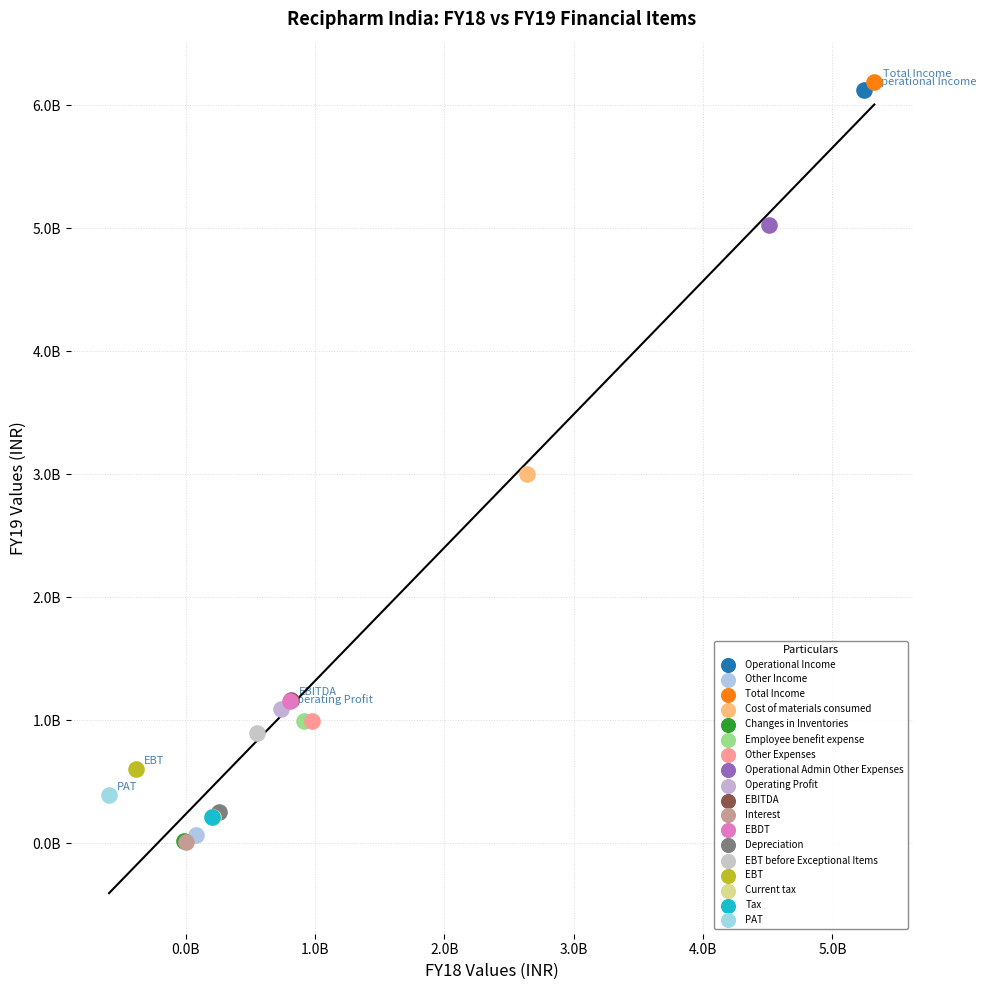

What are all the series names shown in the legend?

Operational Income, Other Income, Total Income, Cost of materials consumed, Changes in Inventories, Employee benefit expense, Other Expenses, Operational Admin Other Expenses, Operating Profit, EBITDA, Interest, EBDT, Depreciation, EBT before Exceptional Items, EBT, Current tax, Tax, PAT